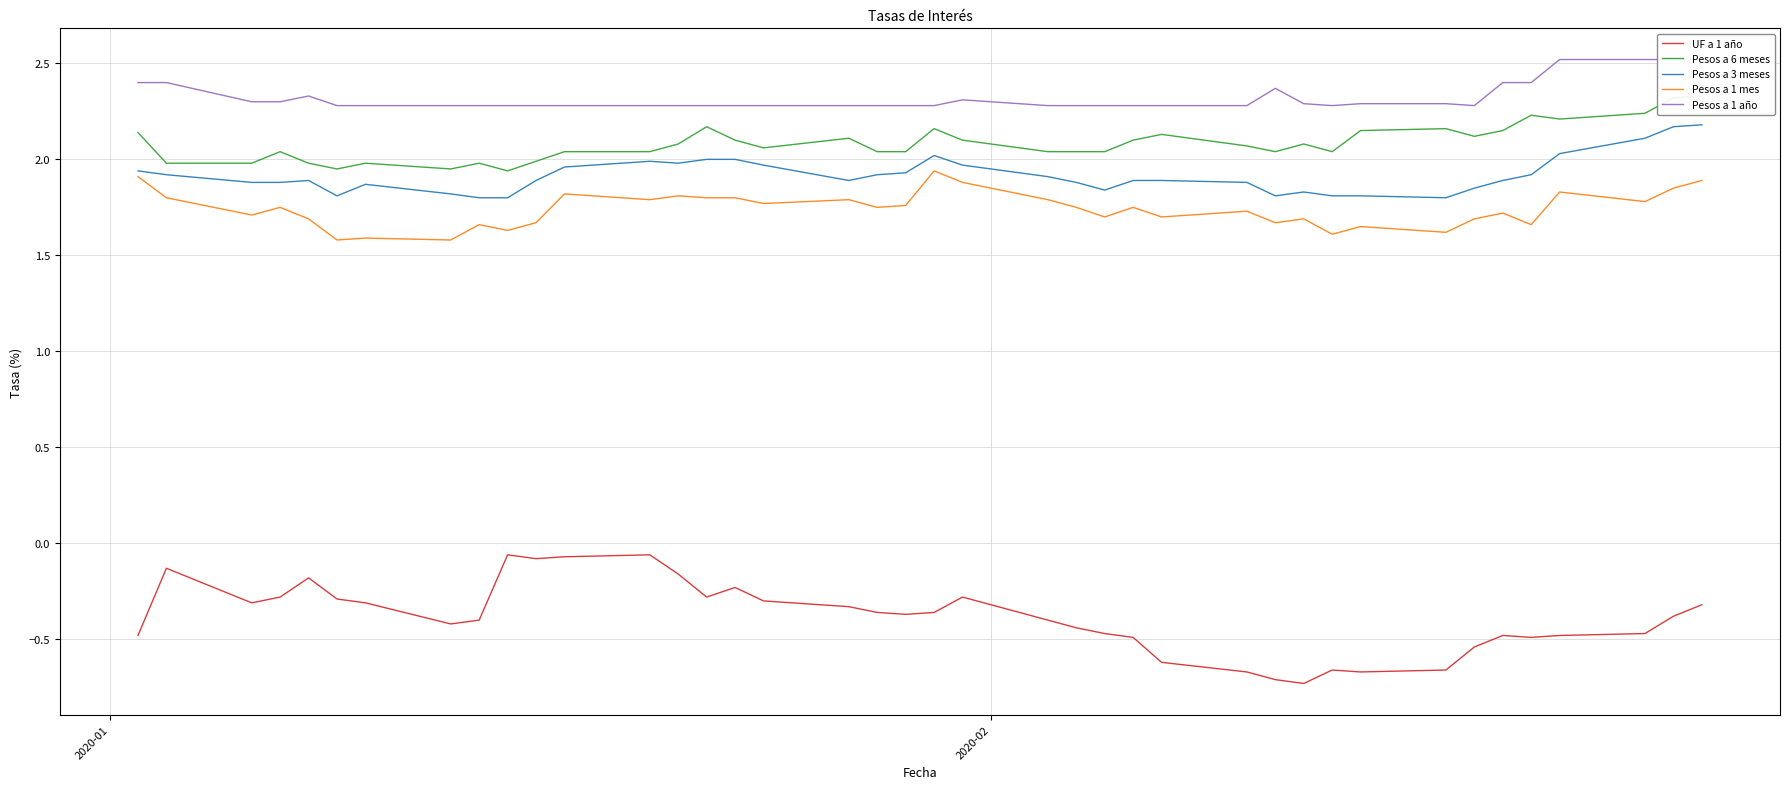

True or false: UF a 1 año and Pesos a 3 meses intersect in this chart.

False